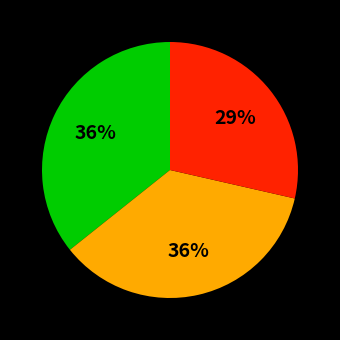

How many segments does this pie chart have?

3